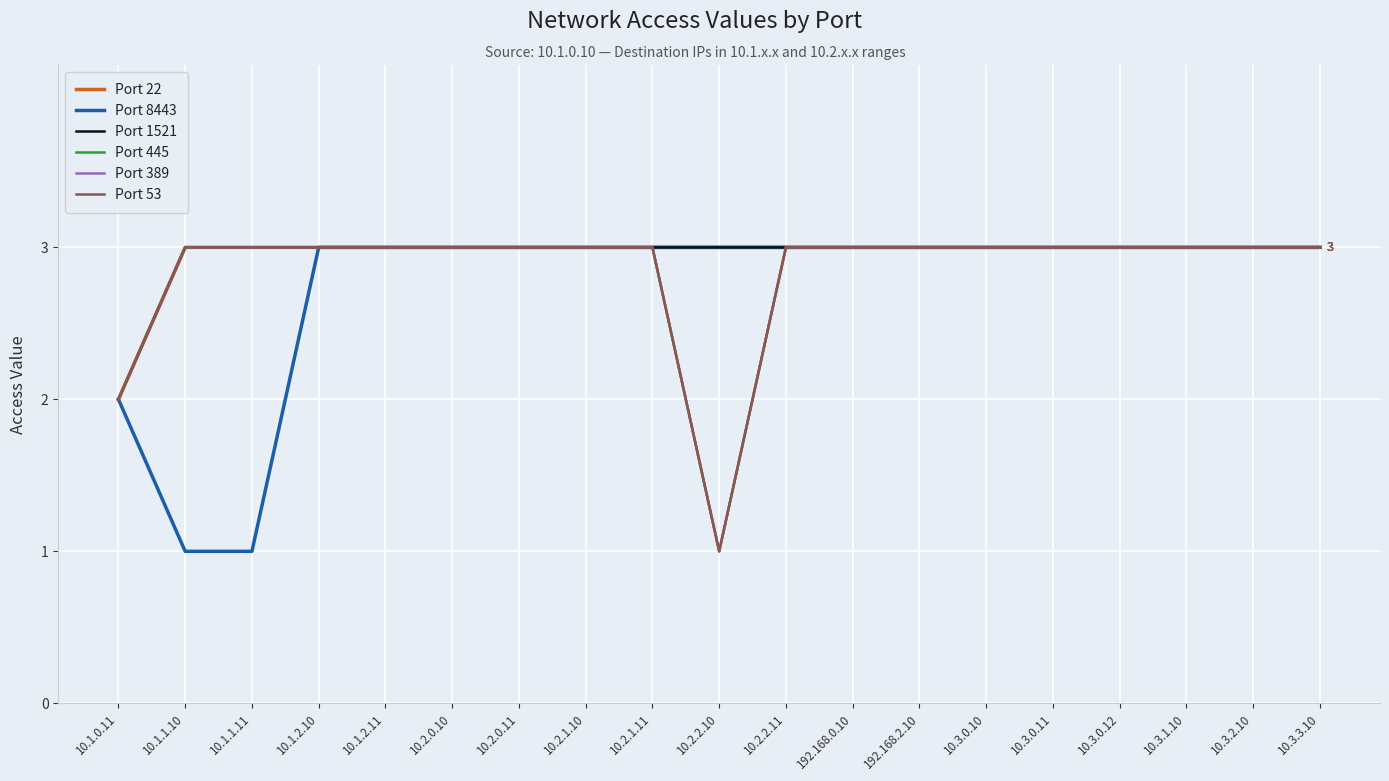

How many lines are shown in the chart?

6